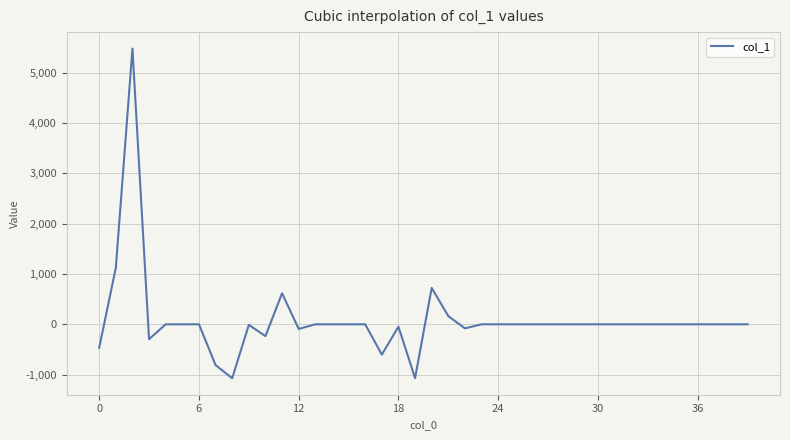

What is the difference between the maximum and minimum values?

6550.3